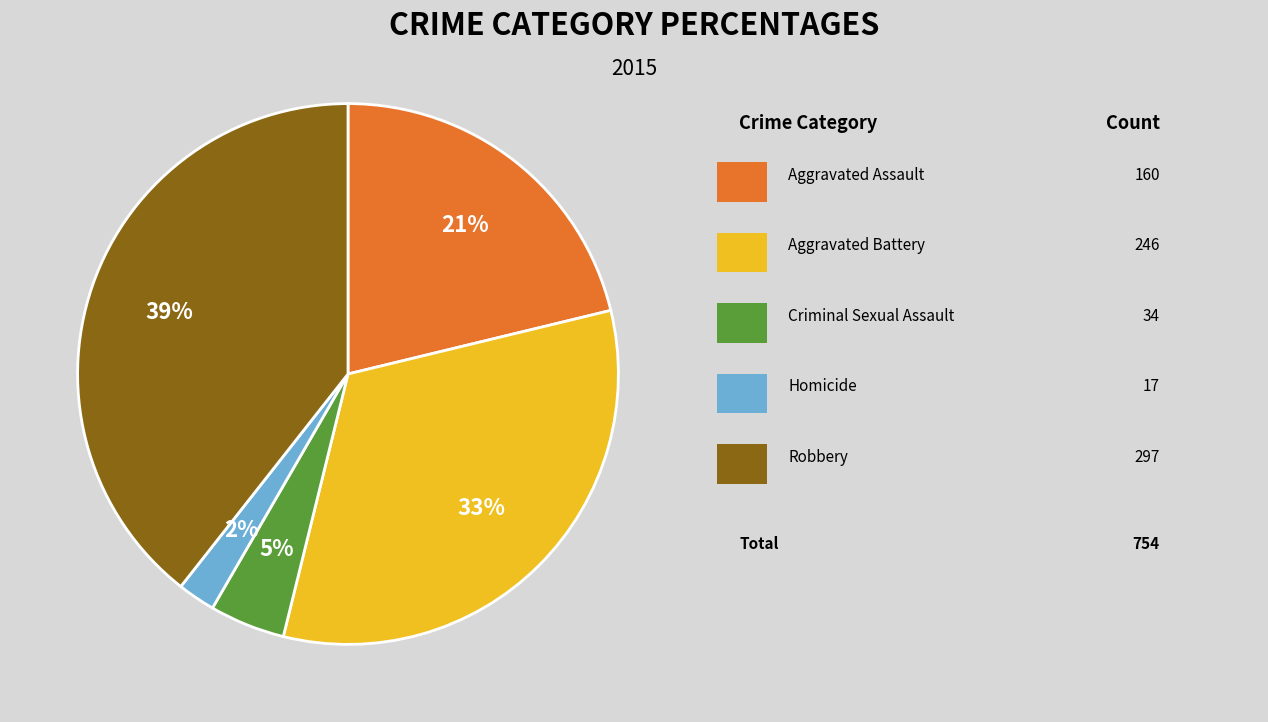

To the nearest percent, what is the average slice percentage?

20%